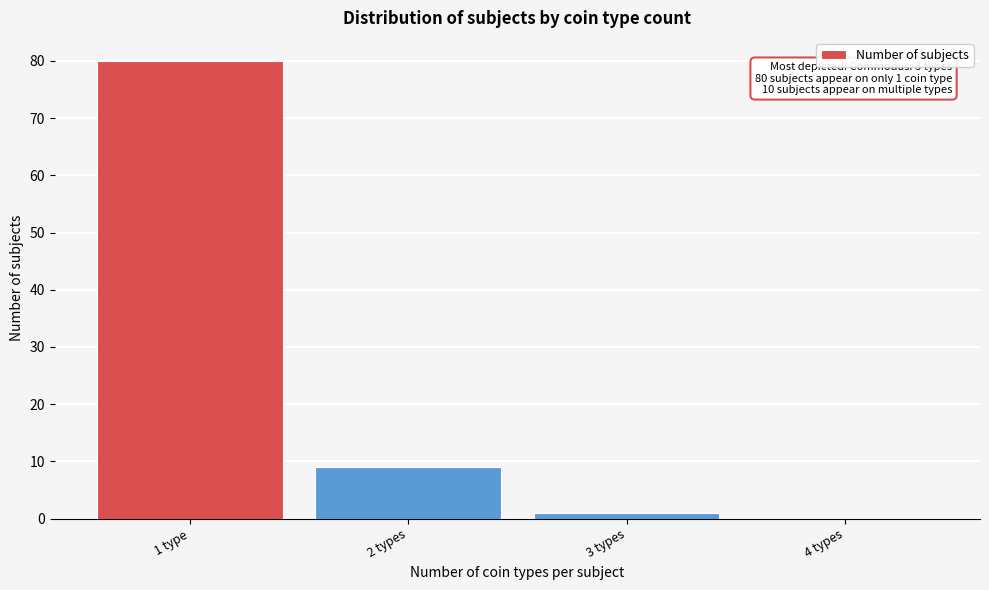

Reading left to right, transcribe all the data shown in this chart.

1 type=80	2 types=9	3 types=1	4 types=0